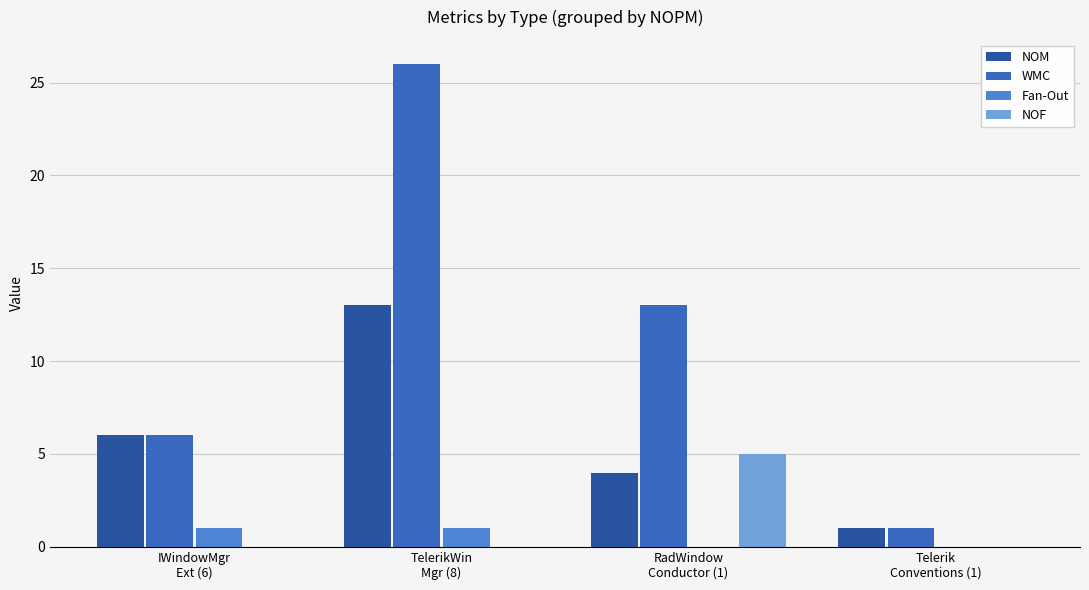

How many categories are shown in the chart?

4